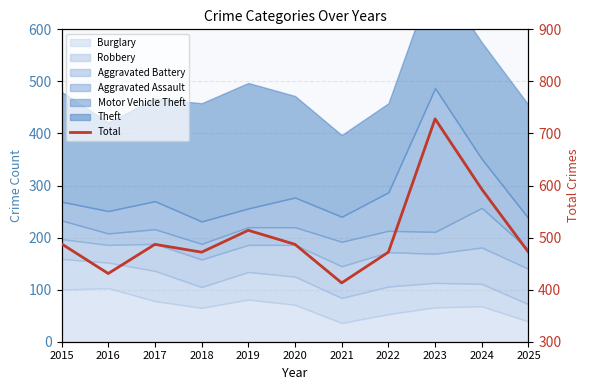

What is the sum of the values at 2020 and 2015?

975